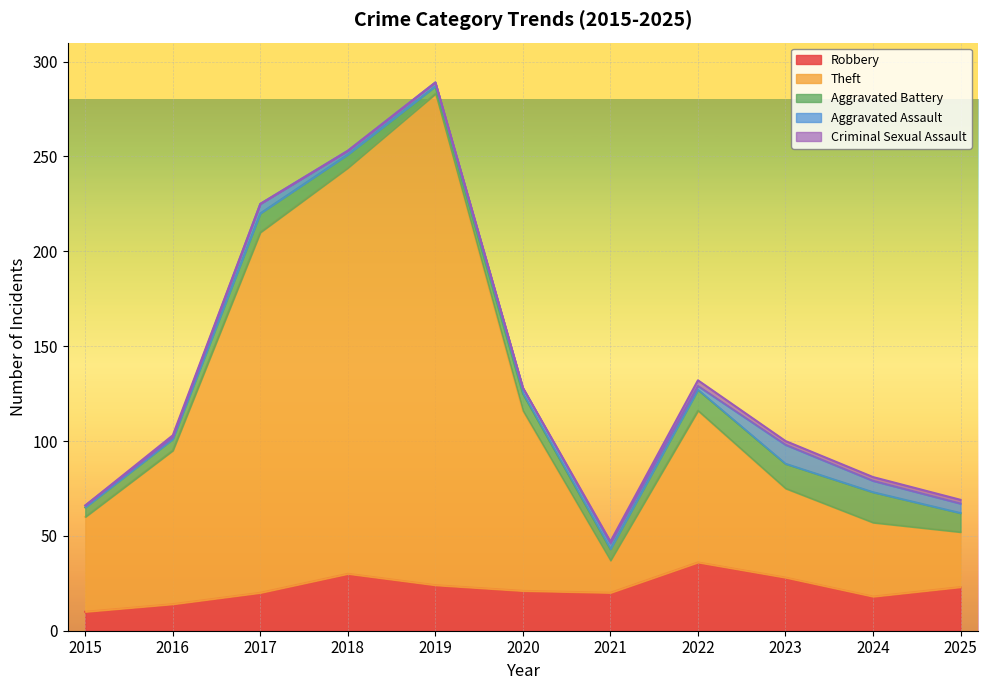

At which category does the chart reach its minimum across all series?

2015